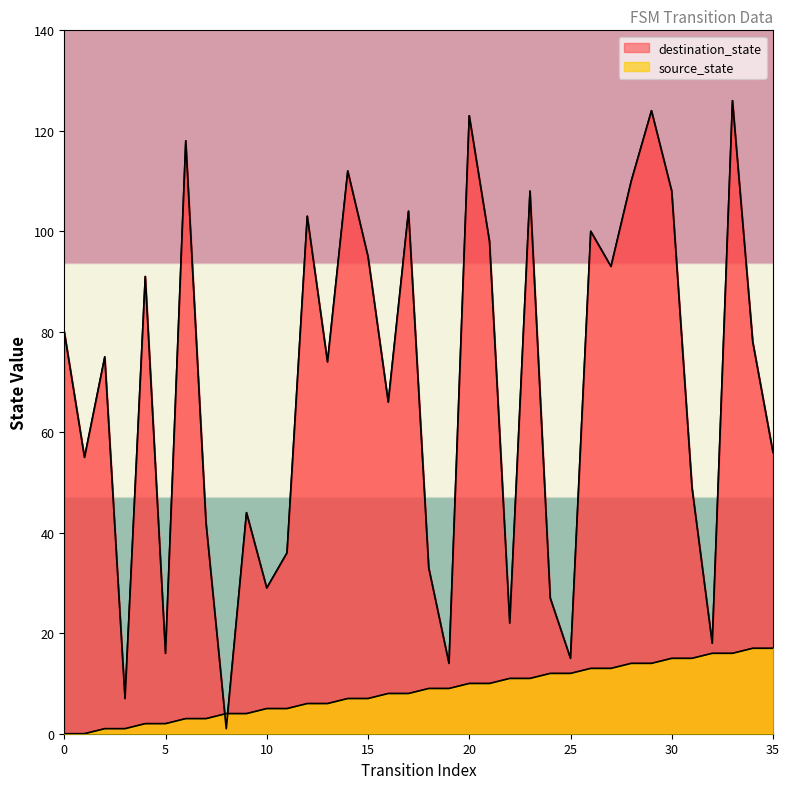

The source_state series shows 15 at 31. True or false?

True